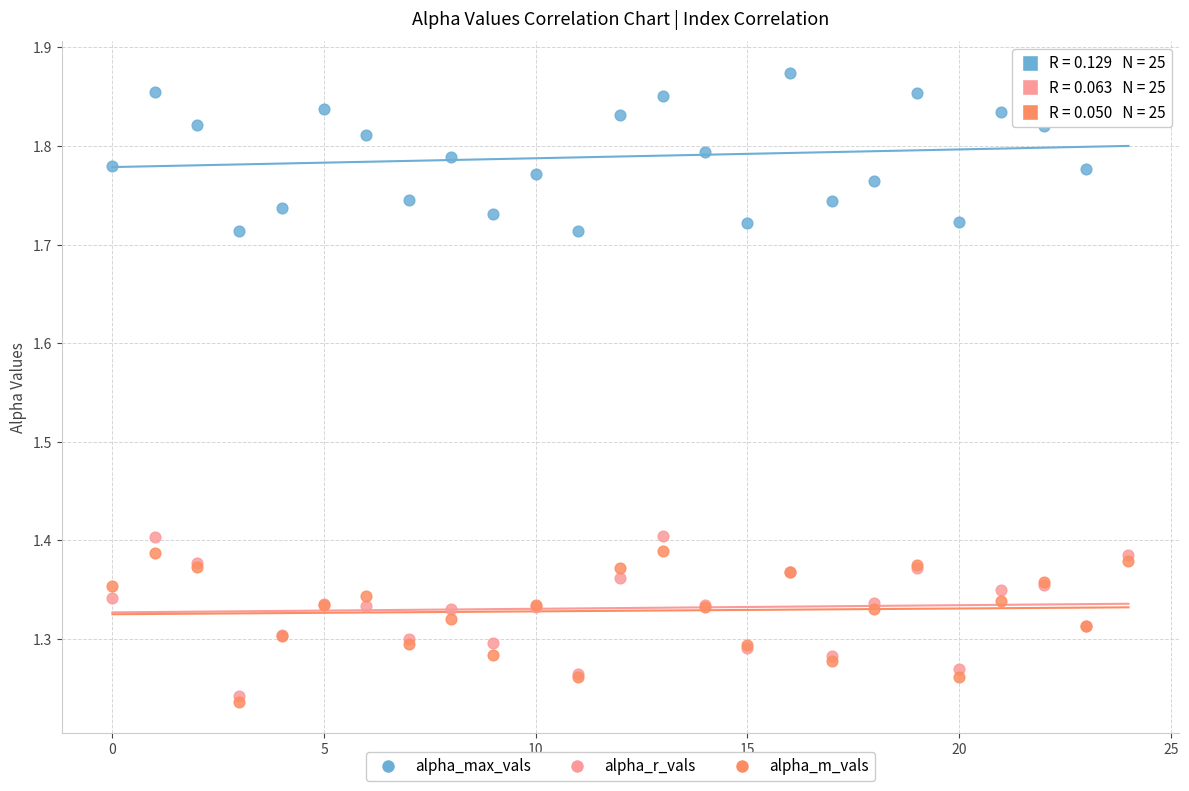

Which series reaches the minimum Y coordinate?

alpha_m_vals